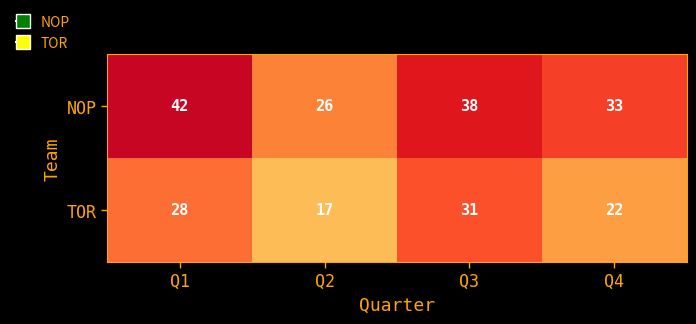

What is the spread (max minus min) of values at Q1?

14